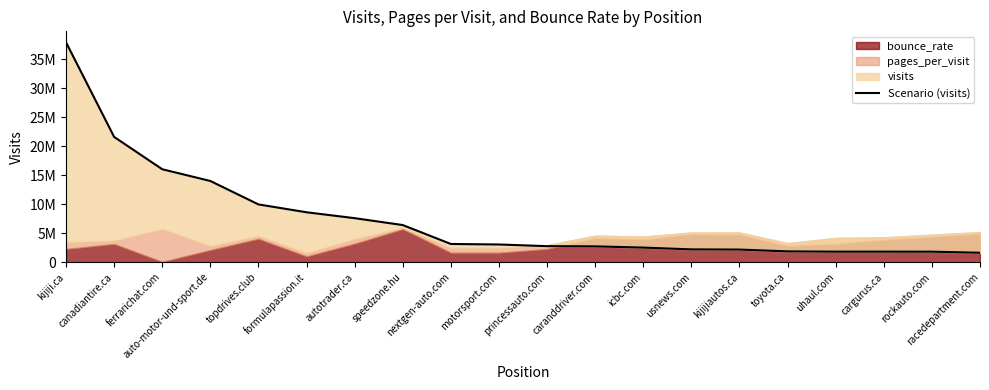

What is the greatest value displayed?

37893823